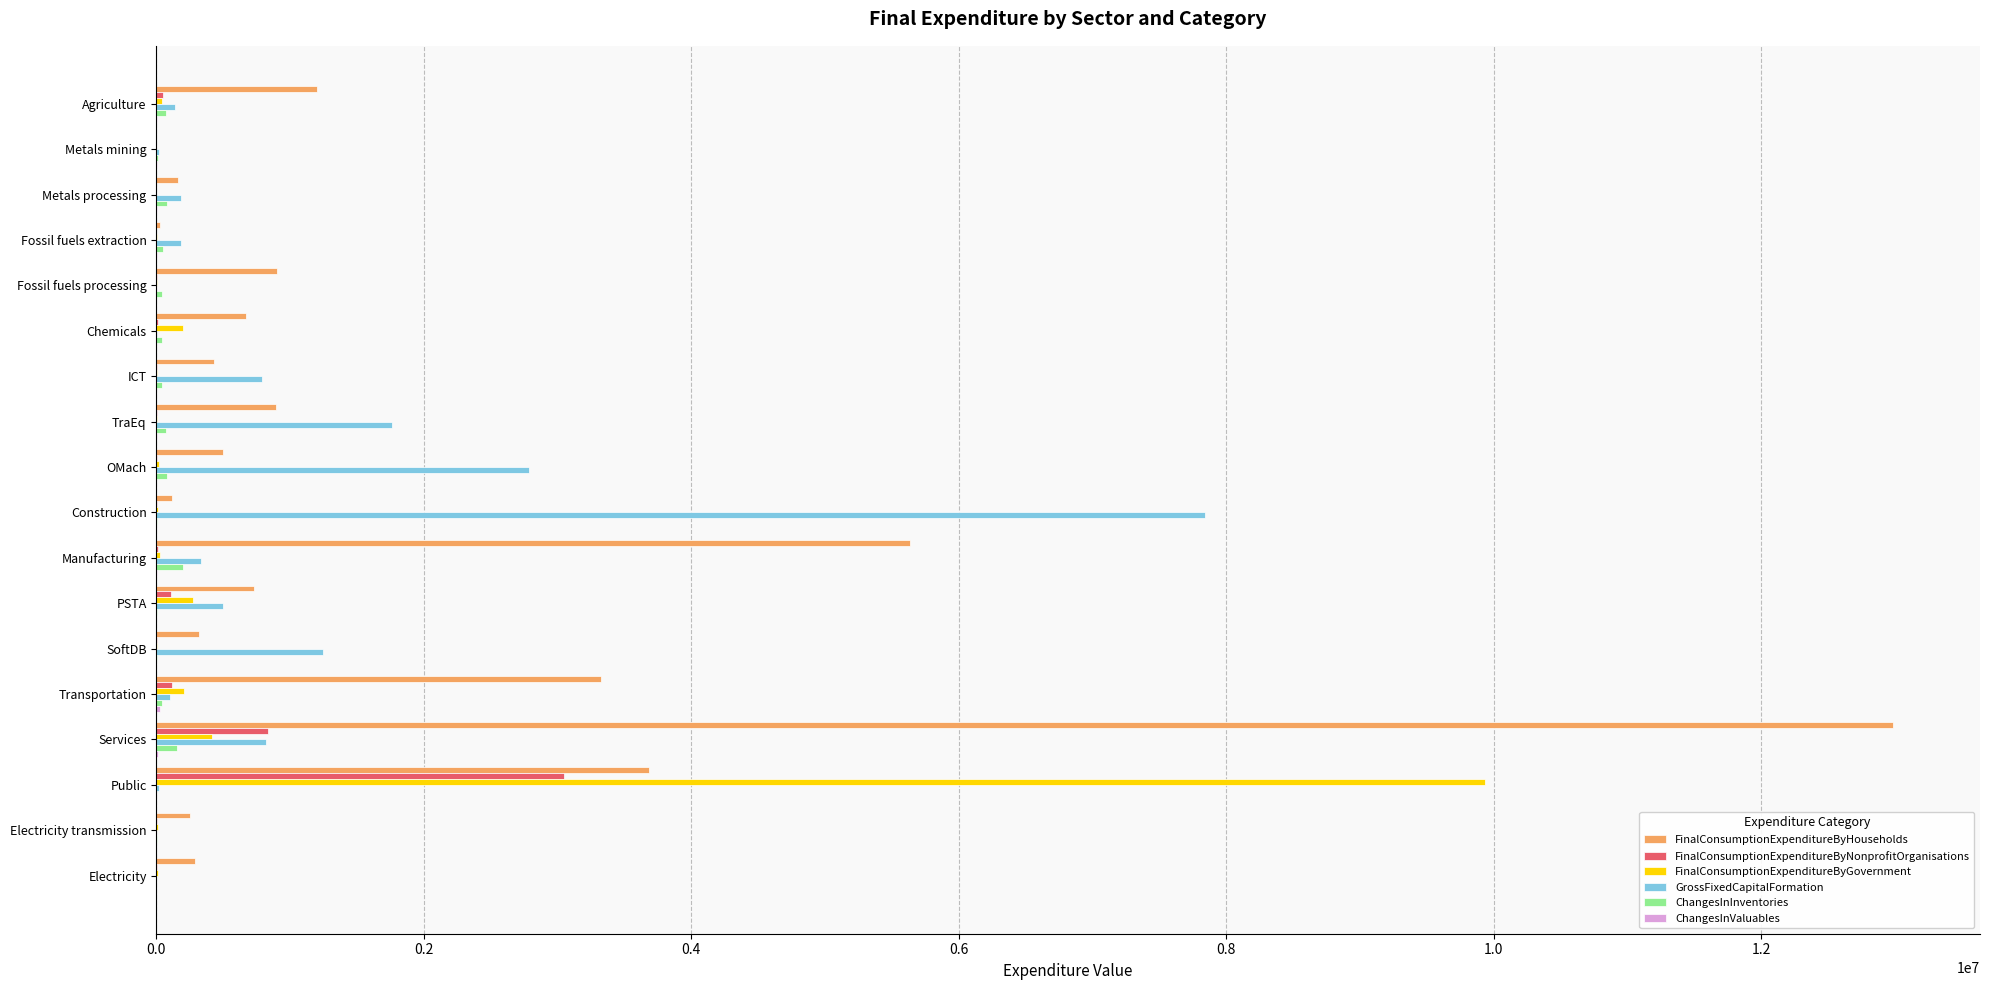

What is the sum of all FinalConsumptionExpenditureByNonprofitOrganisations values?

4216605.1